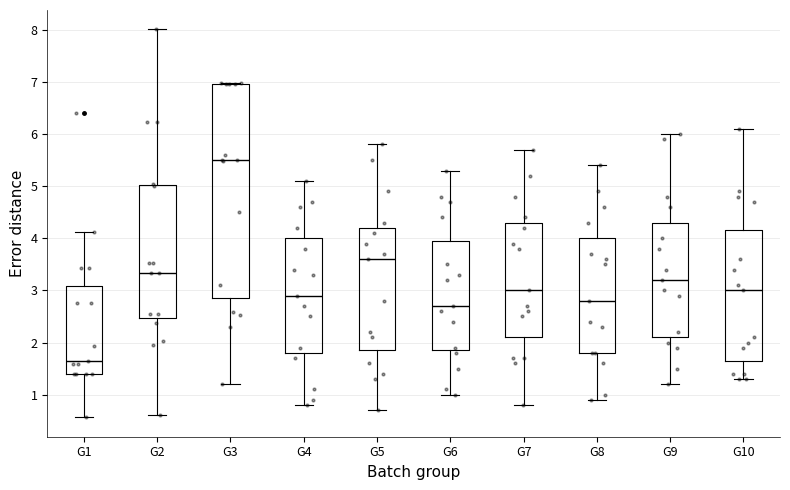

Where does the median line of the box for G8 sit on the y-axis? The values are not printed on the chart, so give them approximately, as read against the axis.

2.8